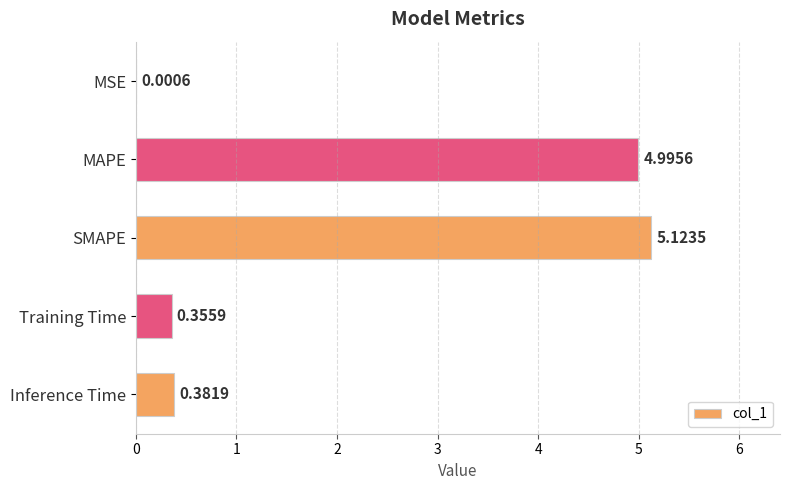

How many data points does each series have?

5